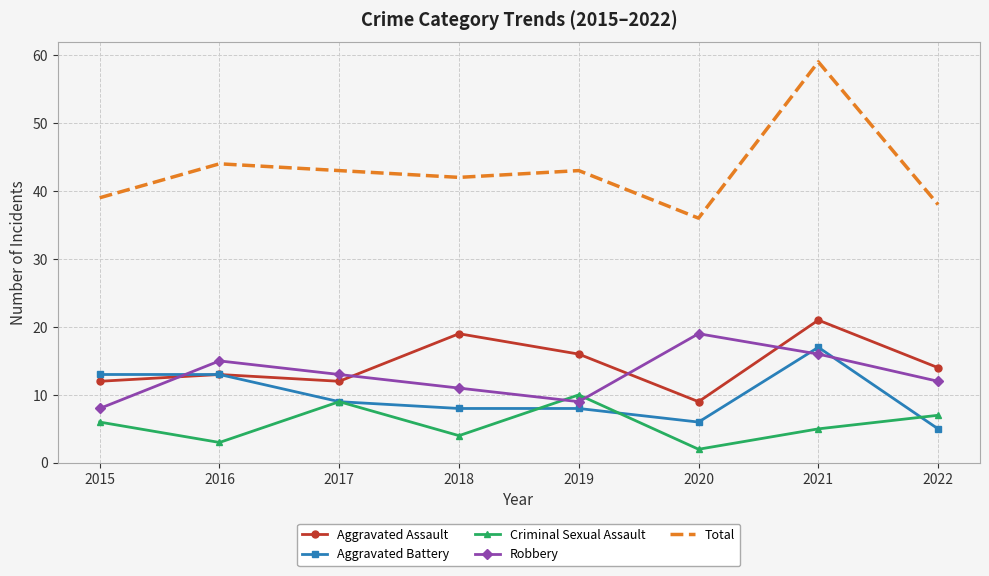

Is the value of Criminal Sexual Assault at 2017 greater than the value of Aggravated Assault at 2015?

No